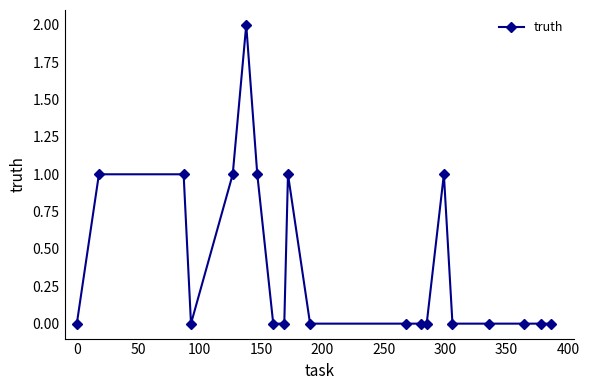

True or false: the data has more than 0 interior local peaks.

True